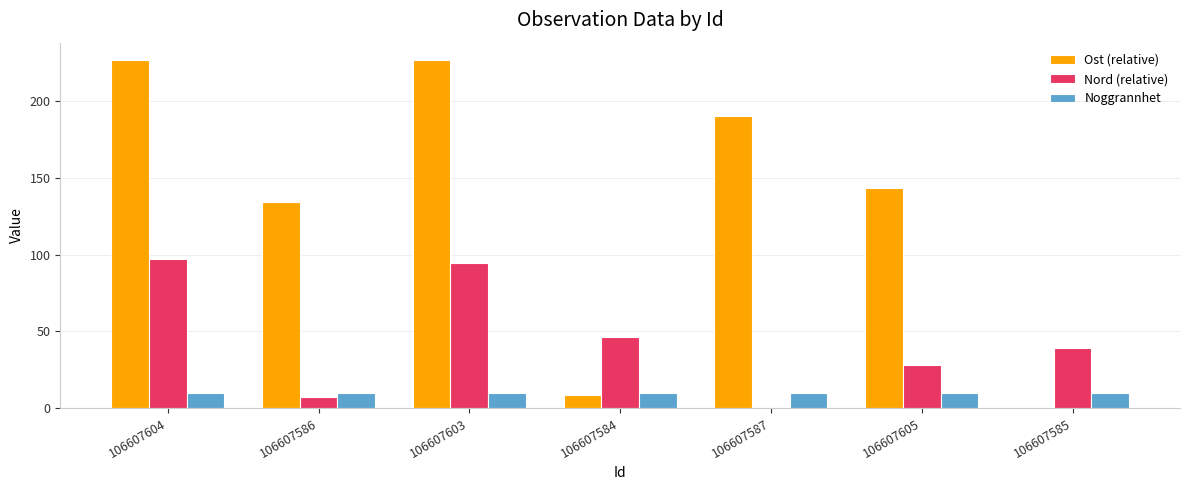

At which label is Ost (relative) closest to 113?

106607586